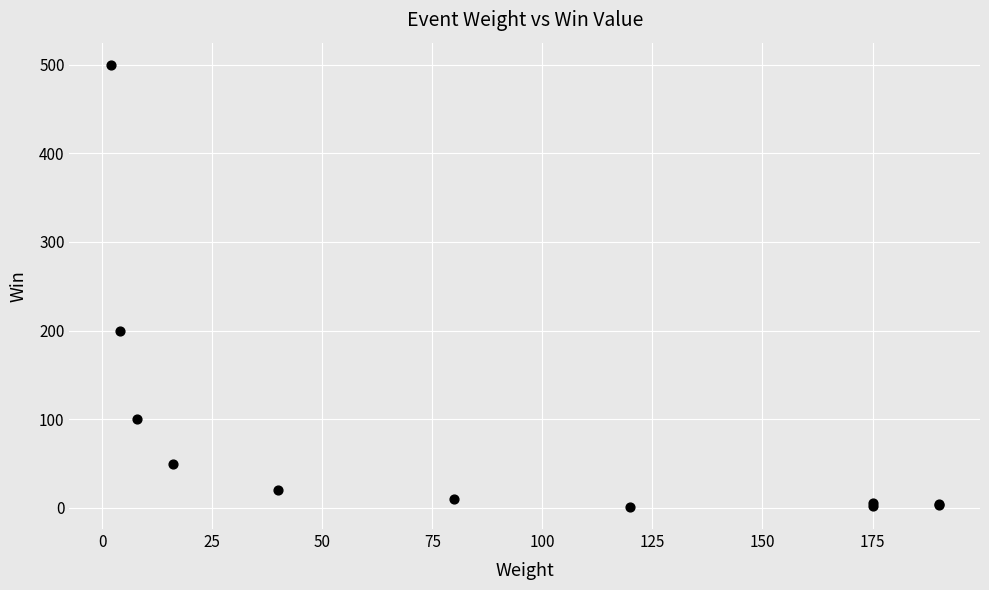

What Y value in the scatter plot is closest to 250?

200